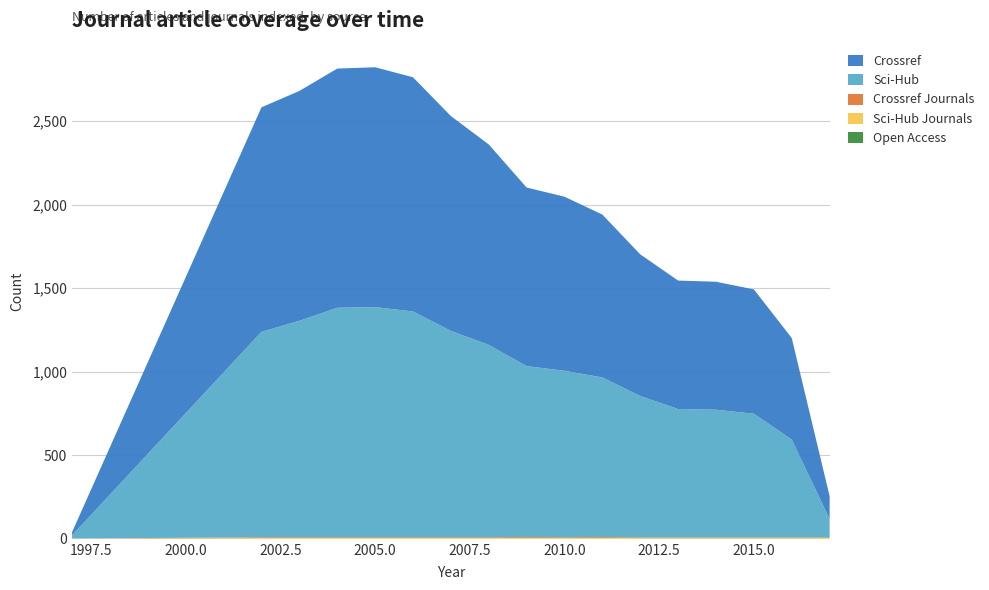

Reading left to right, what are all the values shown in this chart?

open_access: 1997=0	2002=0	2003=0	2004=0	2005=0	2006=0	2007=0	2008=0	2009=0	2010=0	2011=0	2012=0	2013=0	2014=0	2015=0	2016=0	2017=0
scihub_journals: 1997=1	2002=4	2003=4	2004=4	2005=4	2006=4	2007=4	2008=4	2009=5	2010=4	2011=5	2012=4	2013=4	2014=4	2015=4	2016=4	2017=4
crossref_journals: 1997=1	2002=5	2003=5	2004=5	2005=5	2006=5	2007=5	2008=5	2009=5	2010=5	2011=5	2012=4	2013=4	2014=4	2015=4	2016=4	2017=4
scihub: 1997=19	2002=1230	2003=1296	2004=1374	2005=1378	2006=1352	2007=1236	2008=1152	2009=1024	2010=997	2011=956	2012=847	2013=769	2014=765	2015=741	2016=586	2017=111
crossref: 1997=19	2002=1344	2003=1376	2004=1432	2005=1436	2006=1402	2007=1286	2008=1200	2009=1069	2010=1042	2011=975	2012=848	2013=769	2014=766	2015=744	2016=608	2017=136